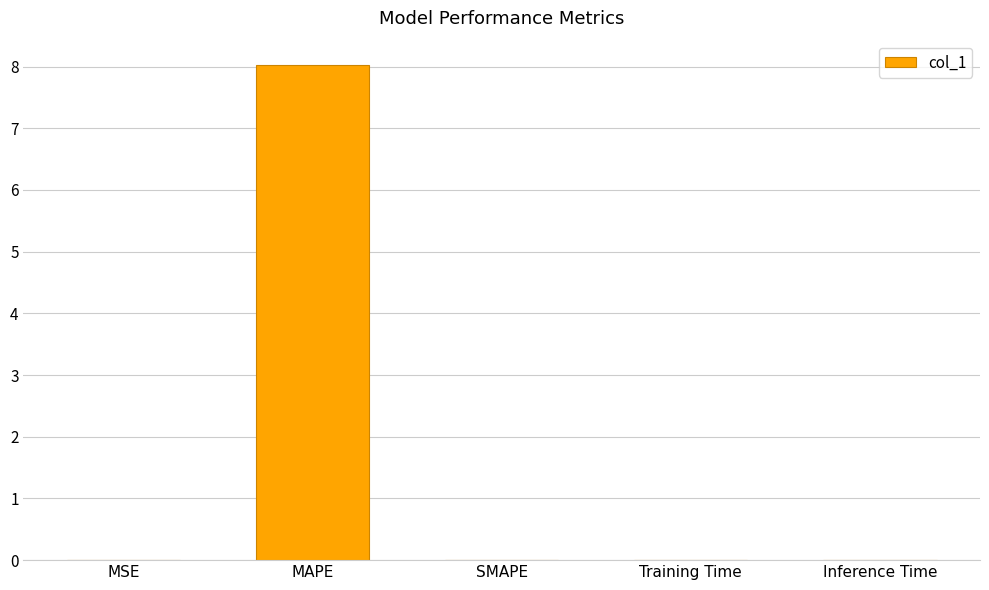

How many categories are shown in the chart?

5